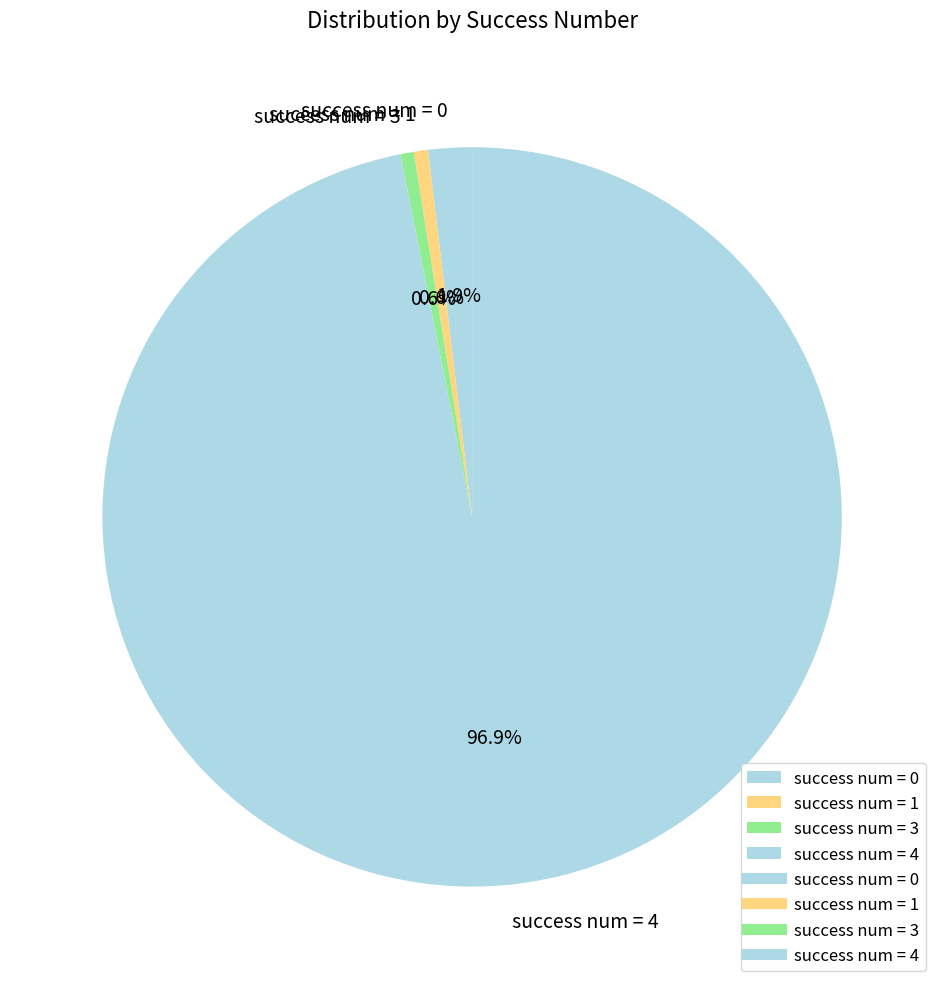

What is the total percentage of success num = 4 and success num = 1?

97.5%